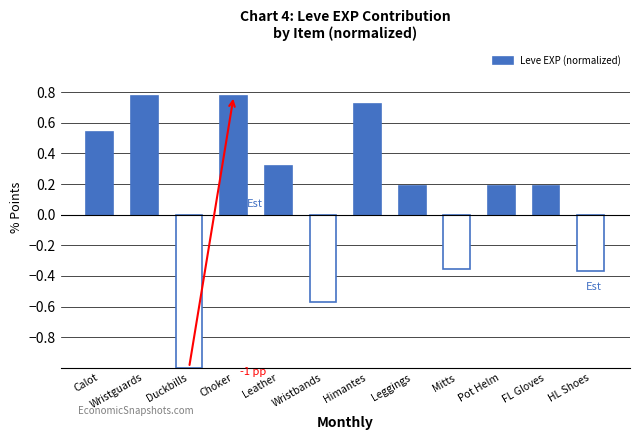

What is the smallest value displayed?

-1.0